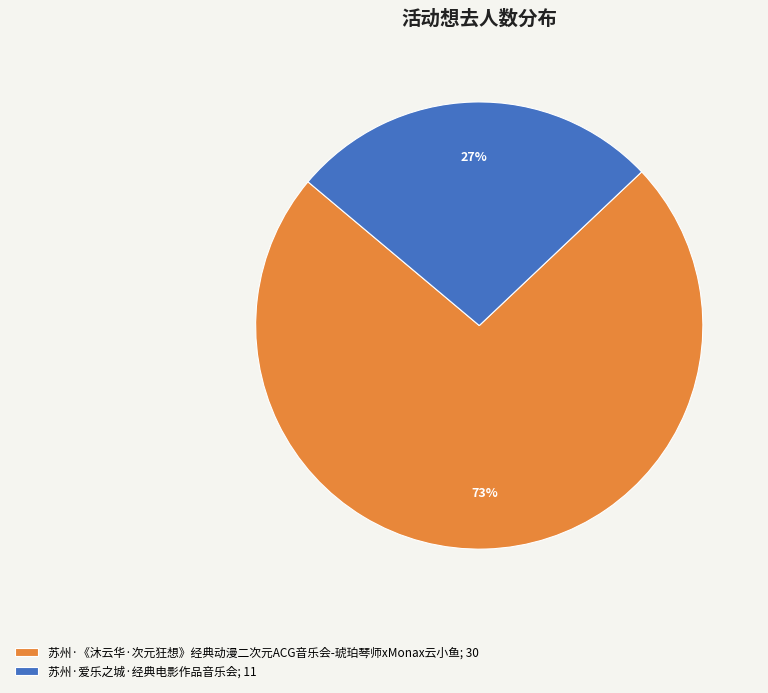

To the nearest percent, what is the difference between the 苏州·爱乐之城·经典电影作品音乐会 and 苏州·《沐云华·次元狂想》经典动漫二次元ACG音乐会-琥珀琴师xMonax云小鱼 slice percentages?

46%